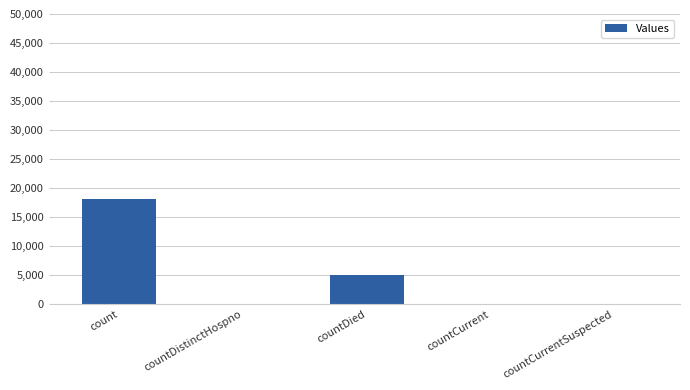

Where is the data nearest to the value 9037?

countDied